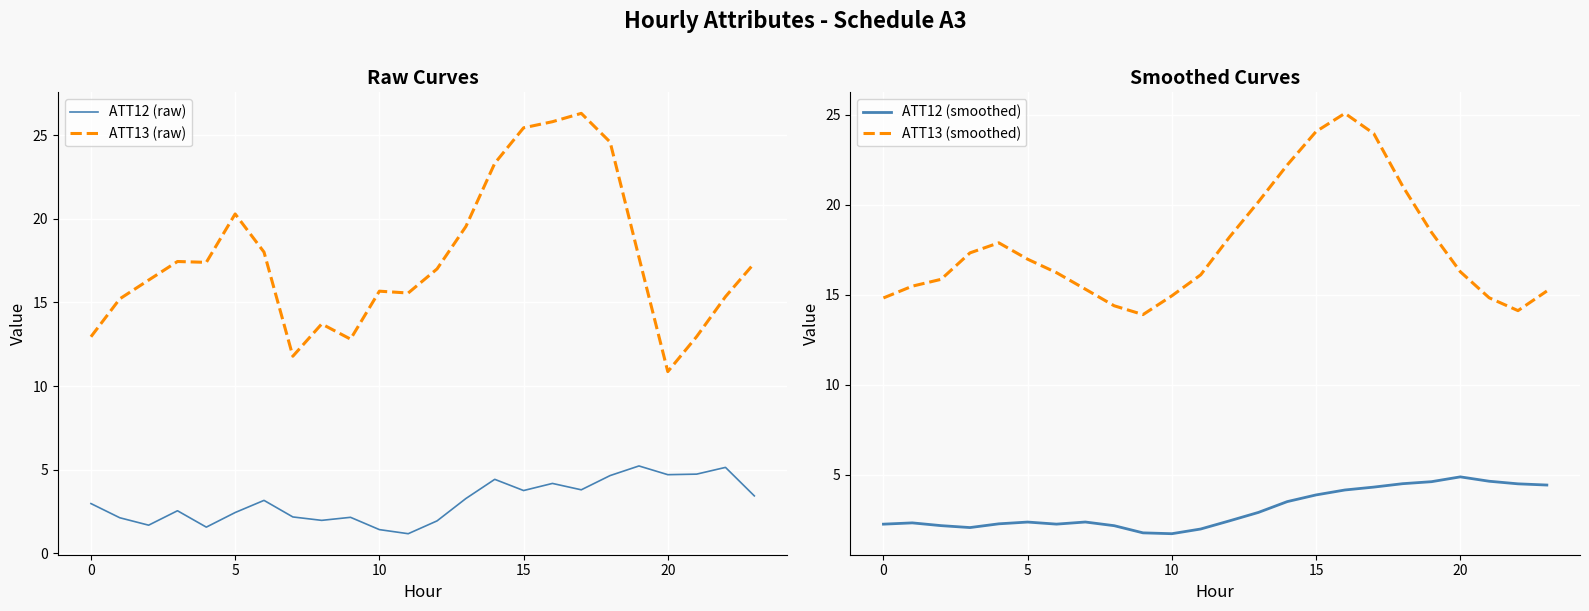

True or false: ATT12 (smoothed) and ATT13 (raw) intersect in this chart.

False